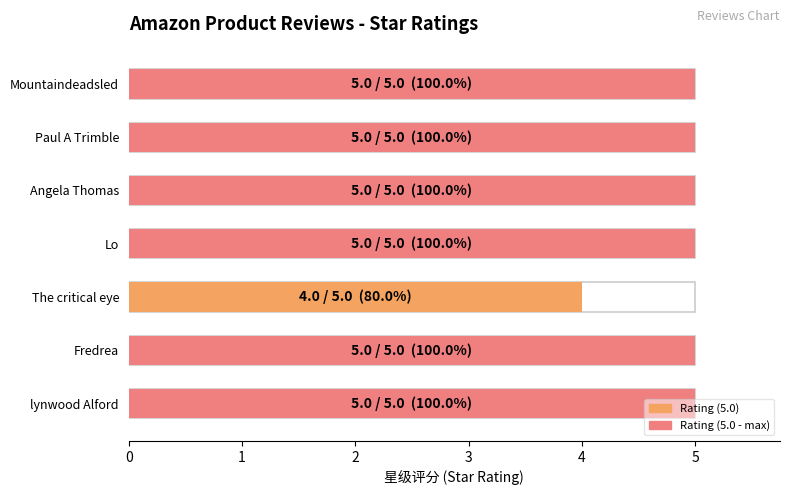

Rank the categories by value from highest to lowest.

Mountaindeadsled, Paul A Trimble, Angela Thomas, Lo, Fredrea, lynwood Alford, The critical eye